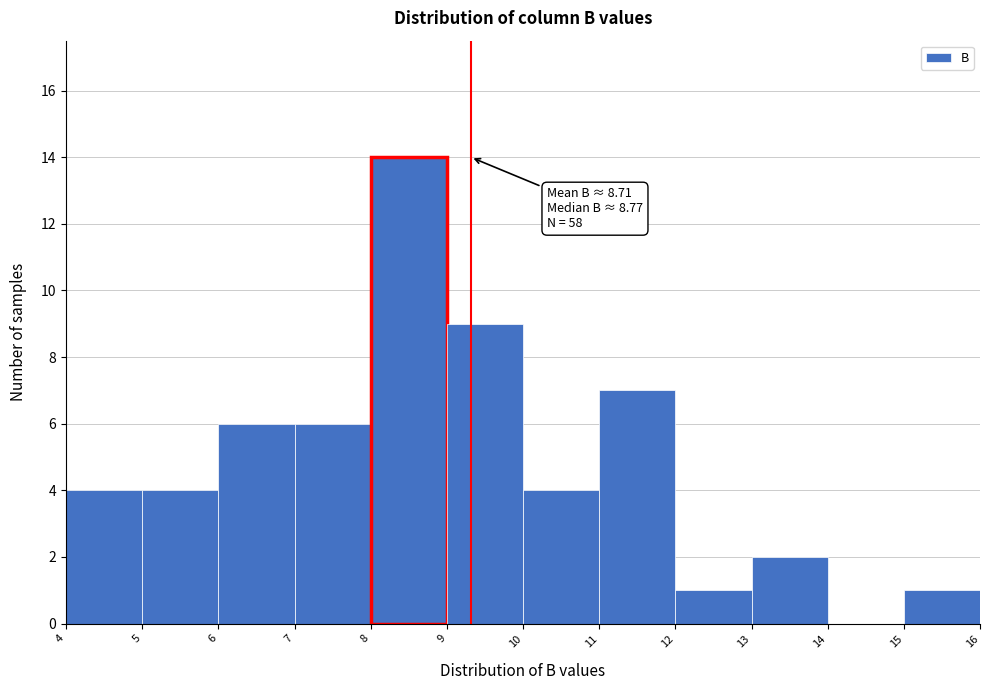

Over which range of the x-axis is the bar tallest?

8 to 9